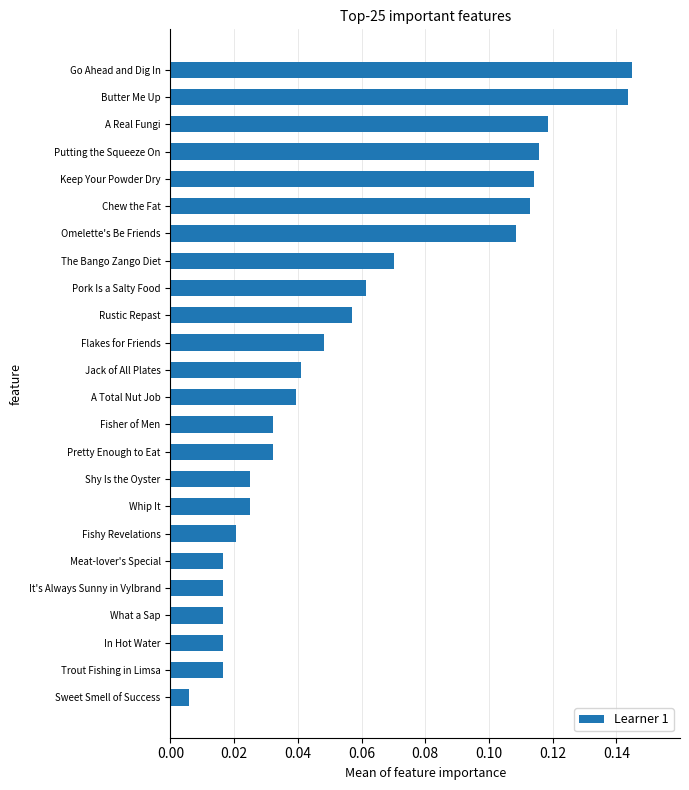

Count the number of categories in the chart.

24